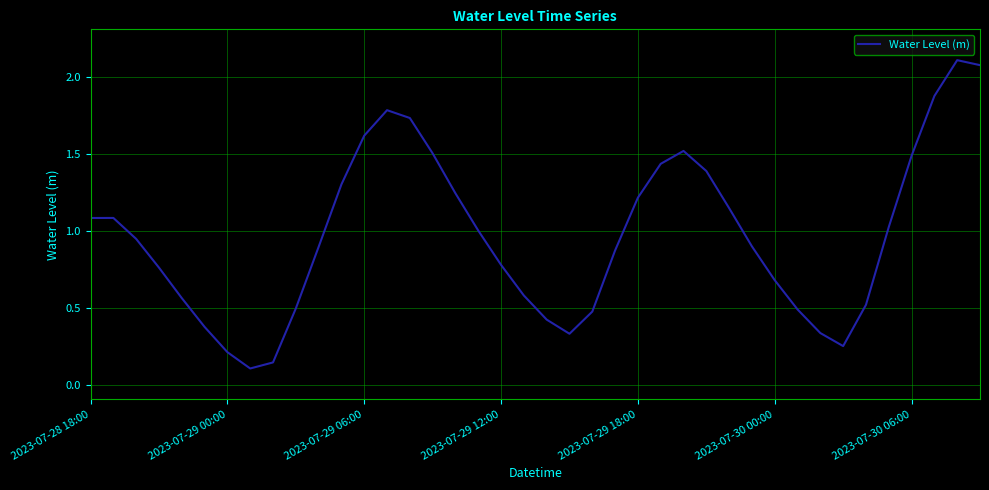

What is the difference between the maximum and minimum values?

2.0